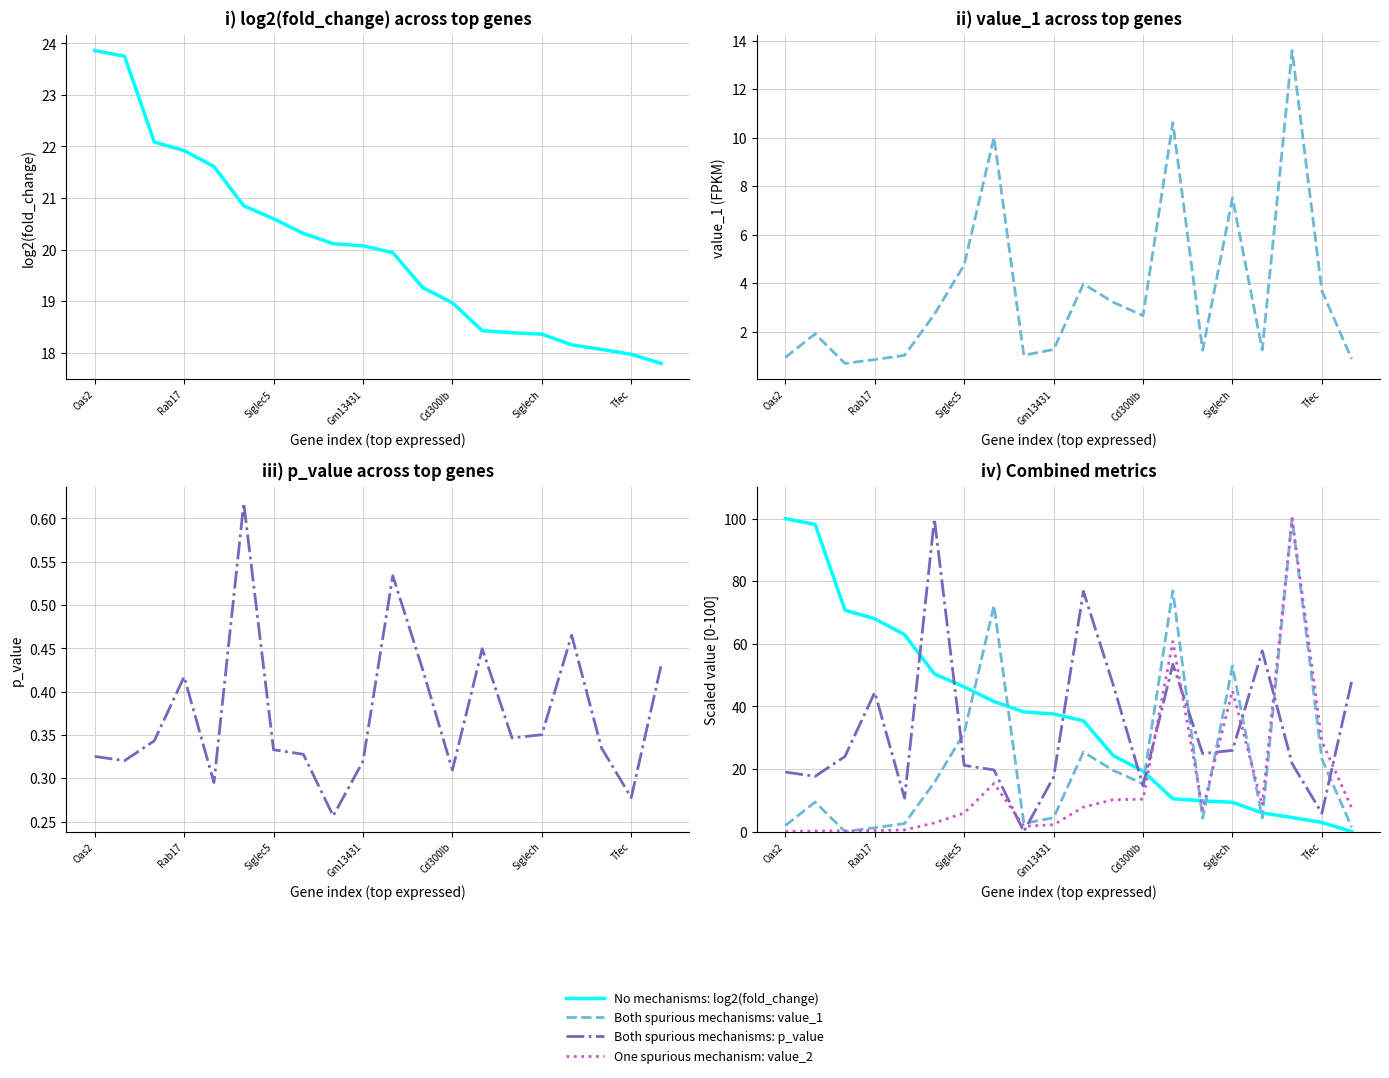

What is the greatest value displayed?

100.0